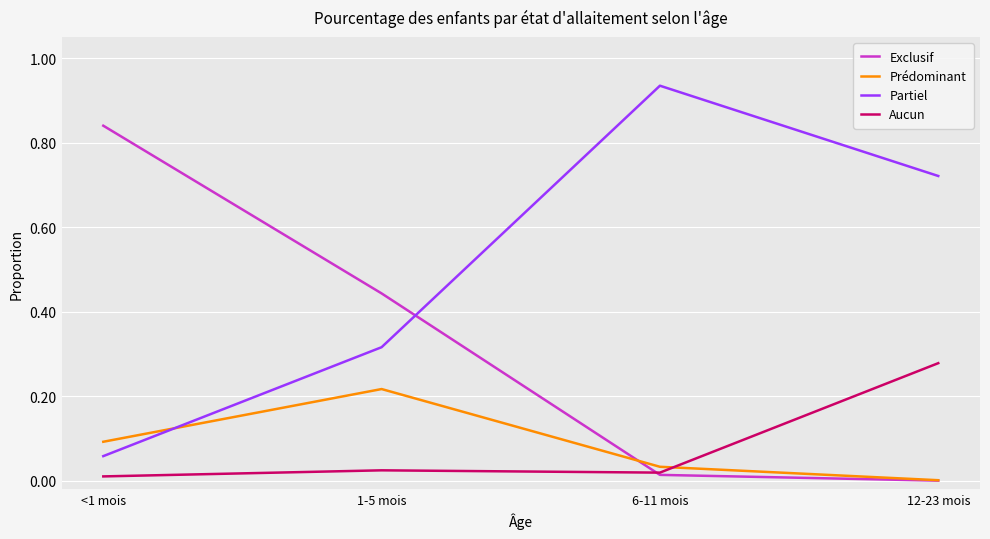

Is it true that Aucun equals 0.0 at 1-5 mois?

True